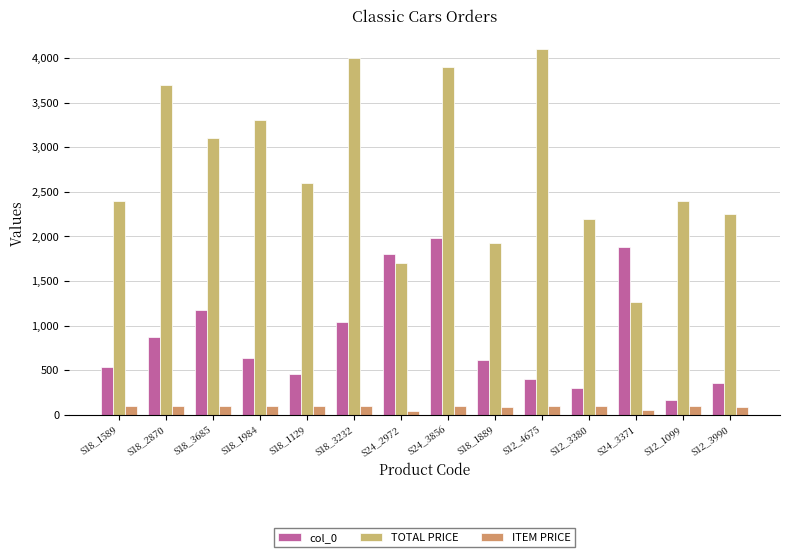

At which category is the sum across all series the highest?

S24_3856